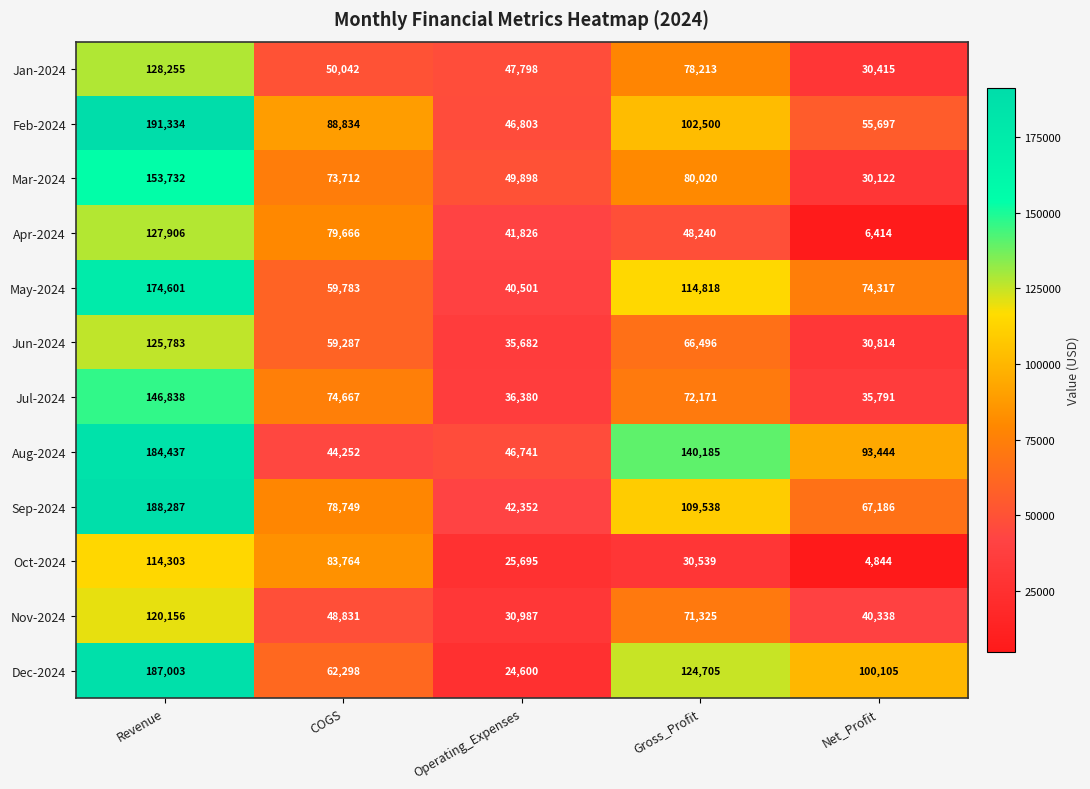

Which series has the widest spread of values?

Dec-2024